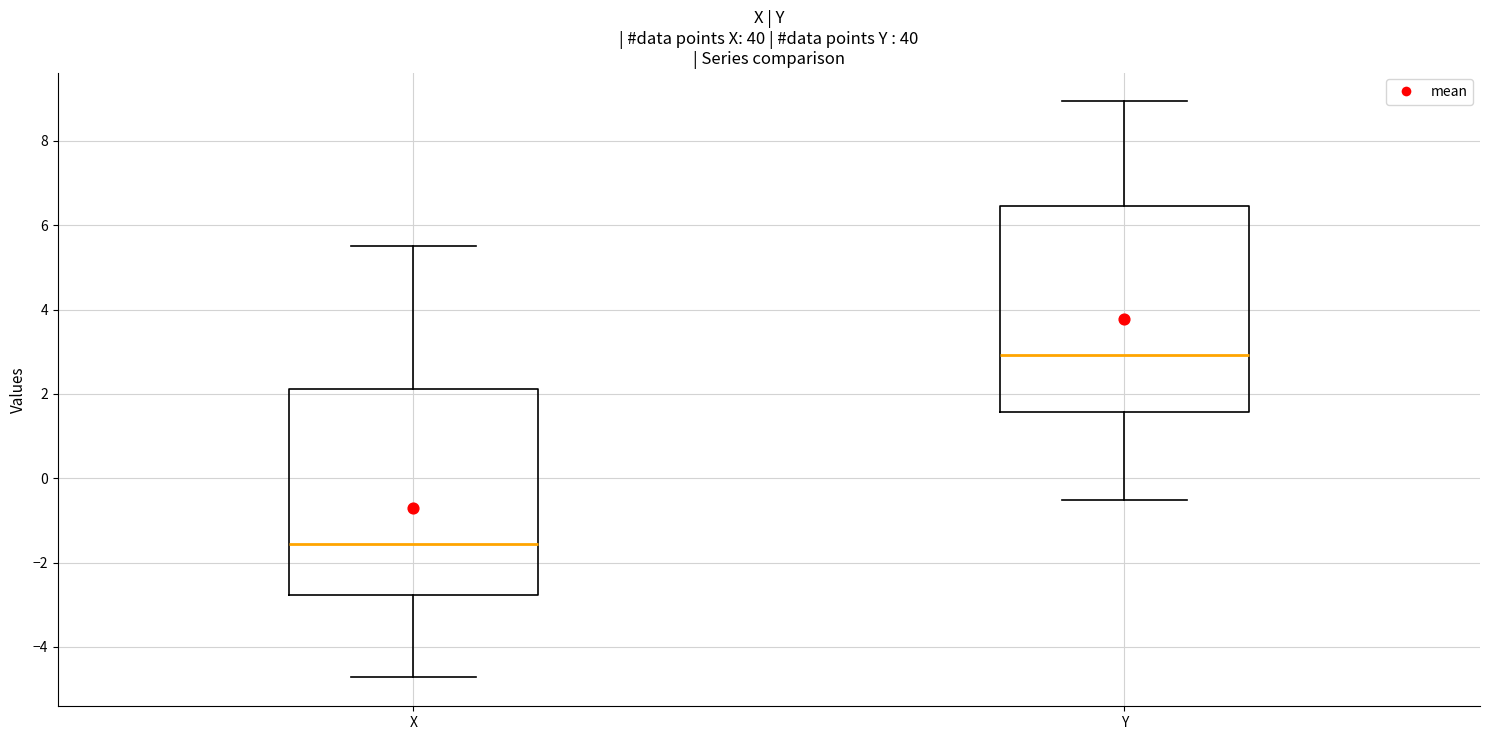

Which box's median line is the lowest?

X